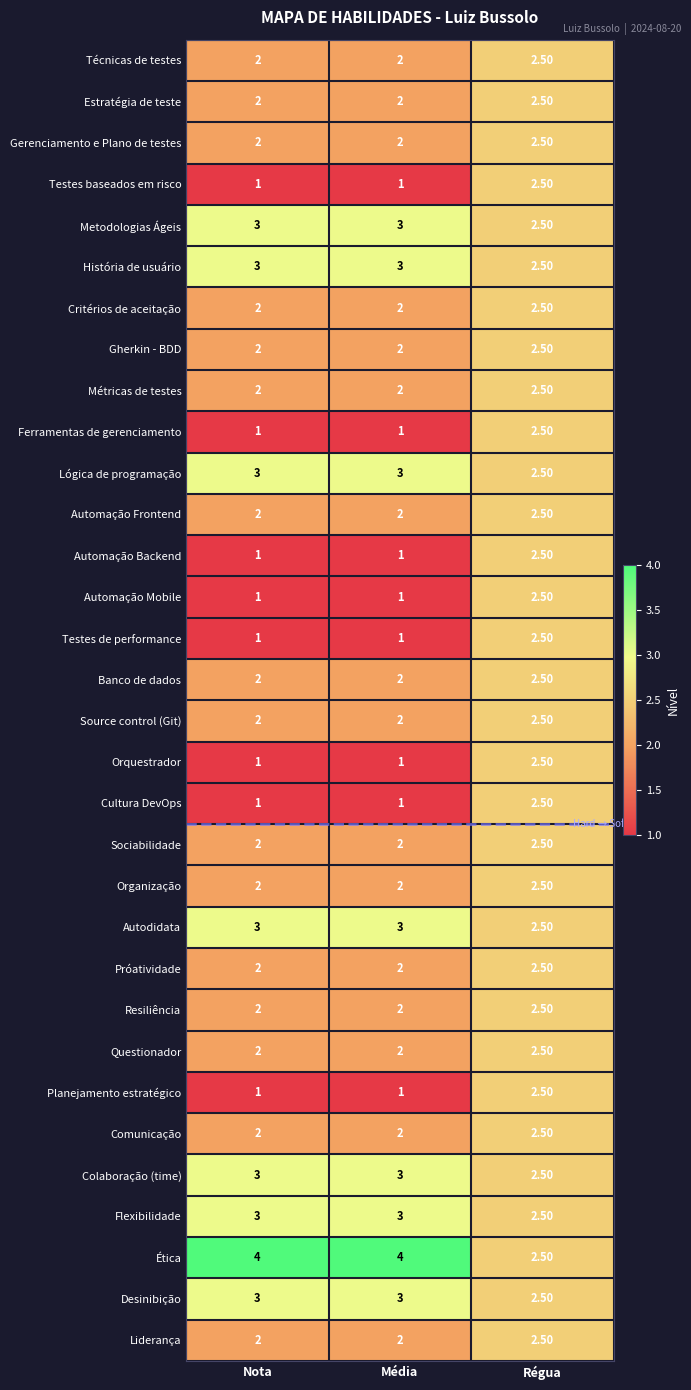

Which series has the largest total across all categories?

Ética